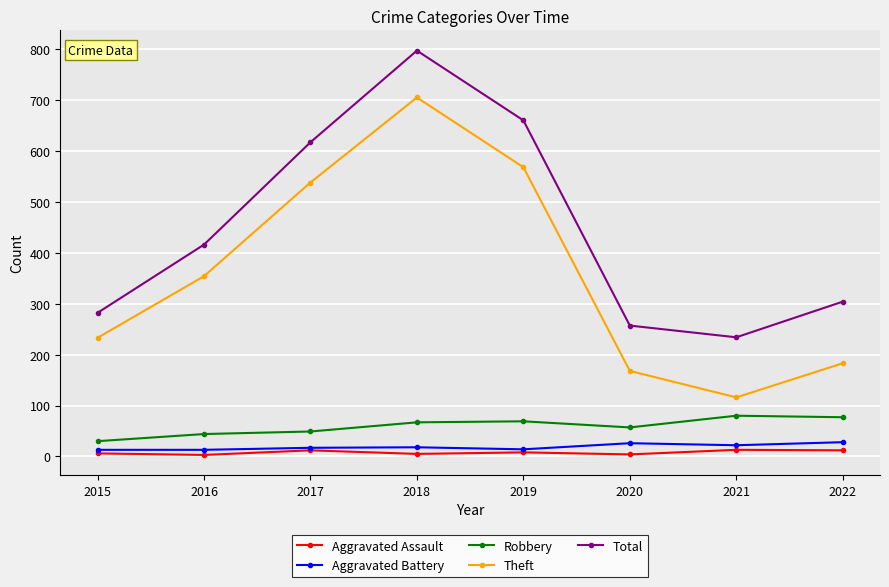

What is the difference between the maximum and minimum values in the Theft series?

589